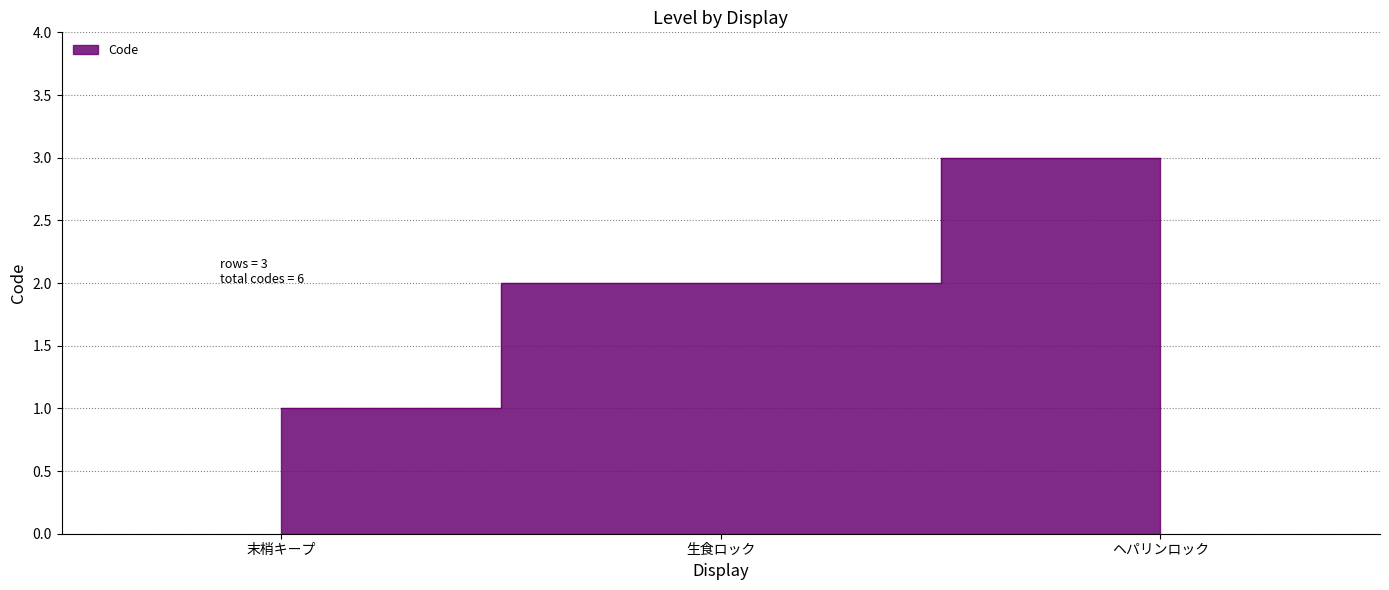

Read the value at 生食ロック.

2